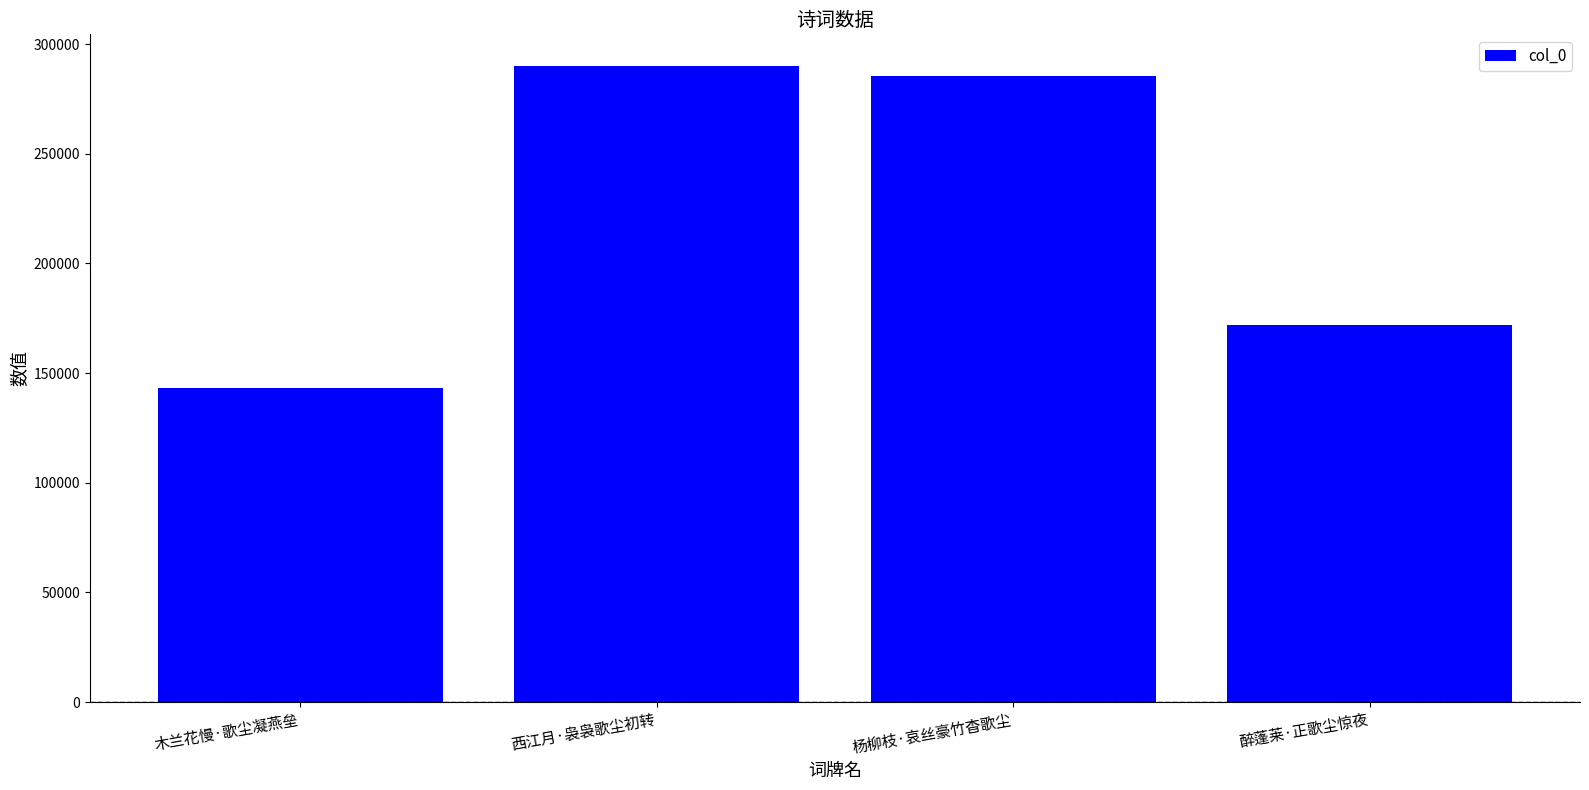

How many values are below 285346?

2